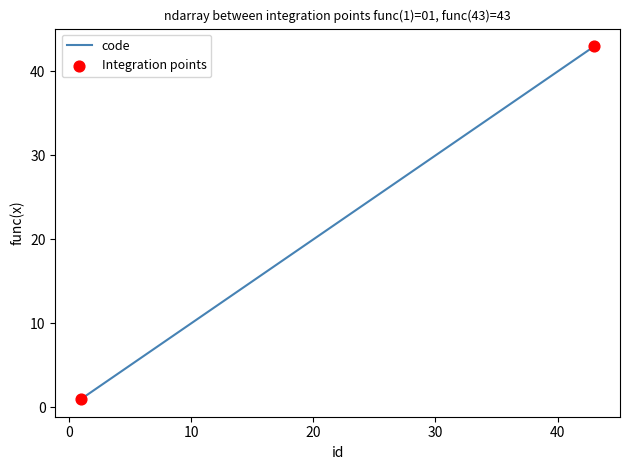

What is the maximum value shown in the chart?

43